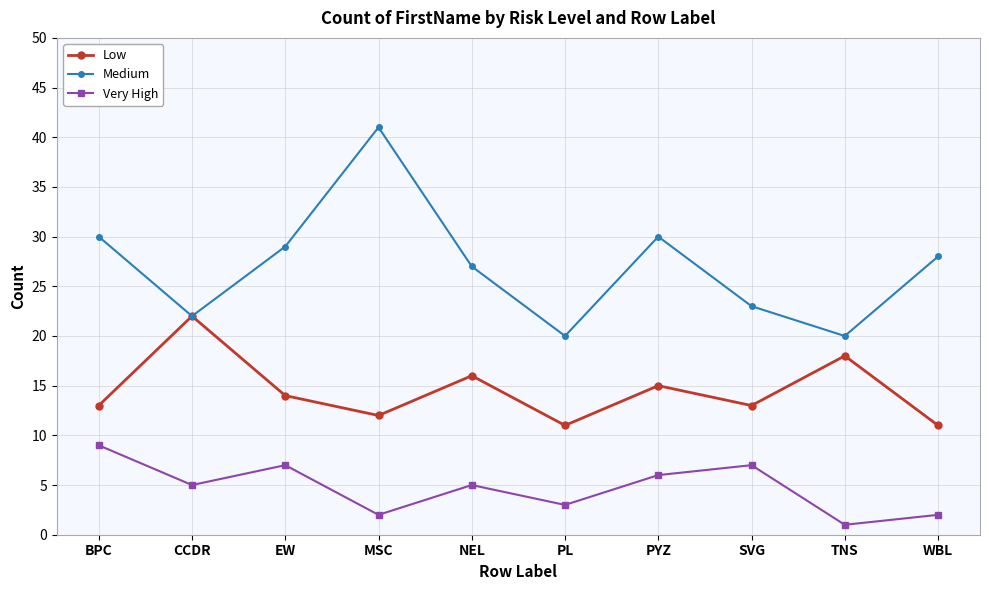

What is the sum of all Low values?

145